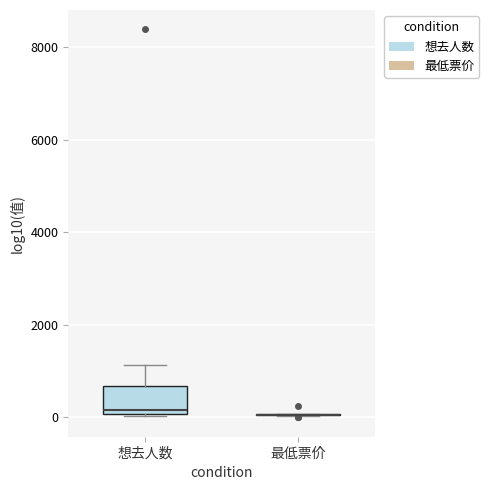

Which box is the tallest, from its lower edge to its upper edge?

想去人数